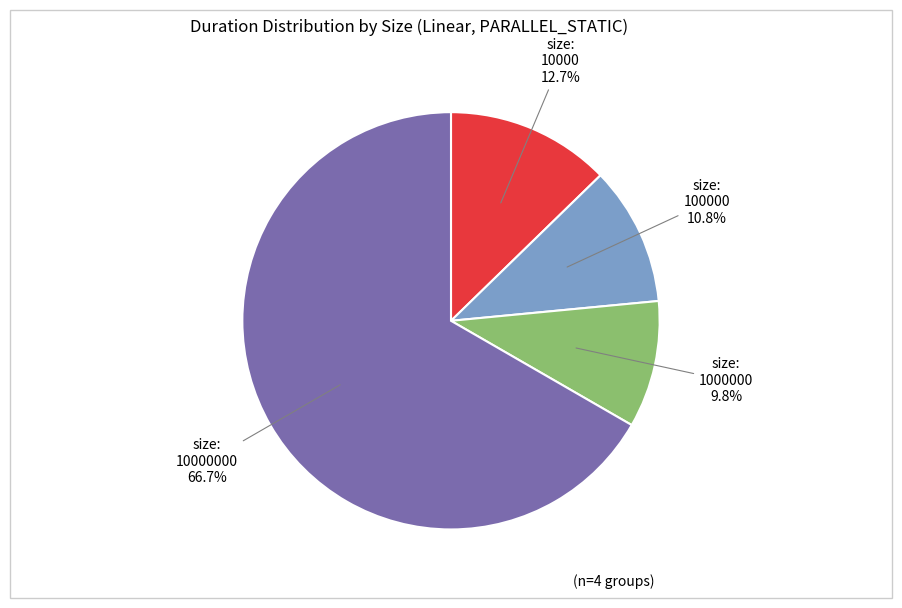

Count the number of slices in the pie.

4